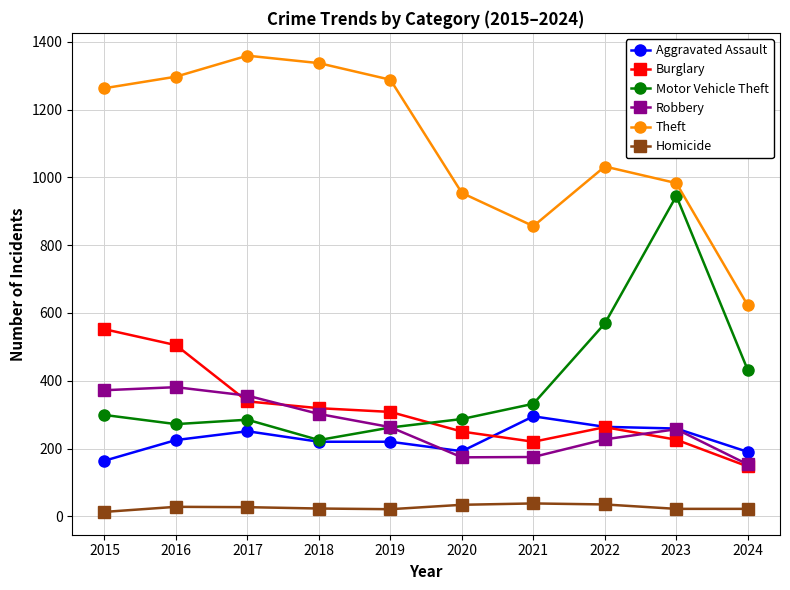

Between 2019 and 2023, which series saw the biggest shift?

Motor Vehicle Theft